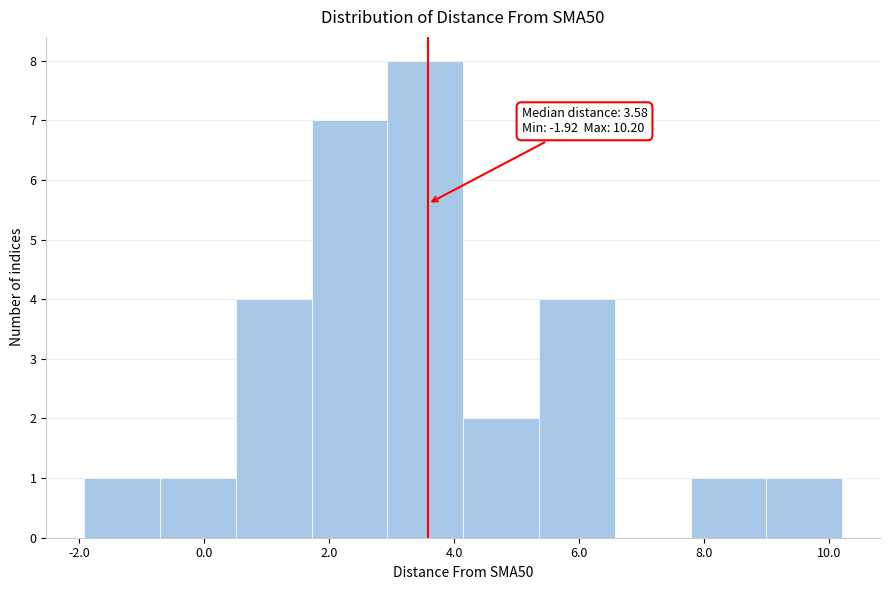

Over which range of the x-axis is the bar tallest?

3.0 to 4.2